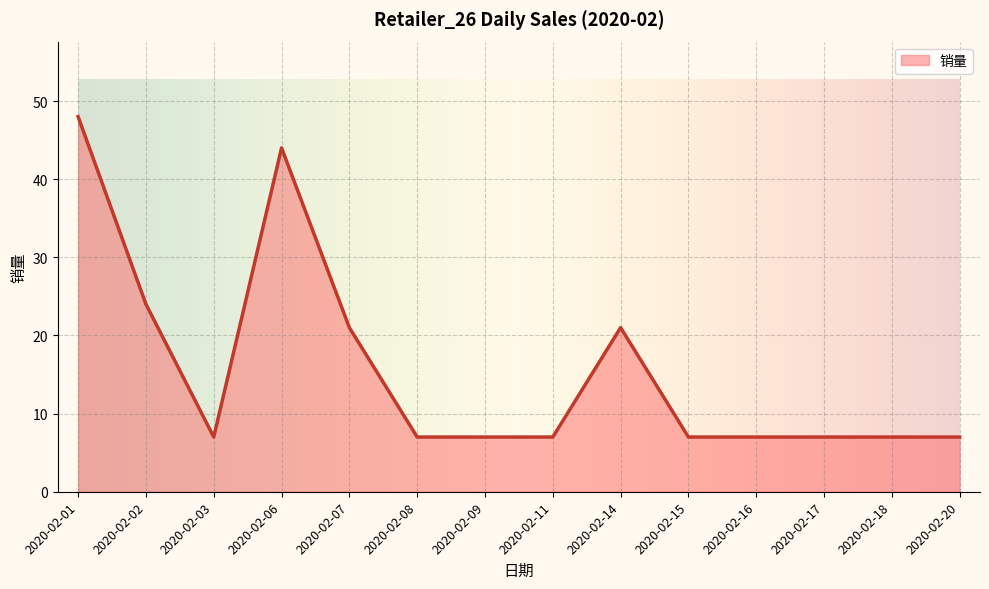

Between 2020-02-14 and 2020-02-02, which is larger?

2020-02-02